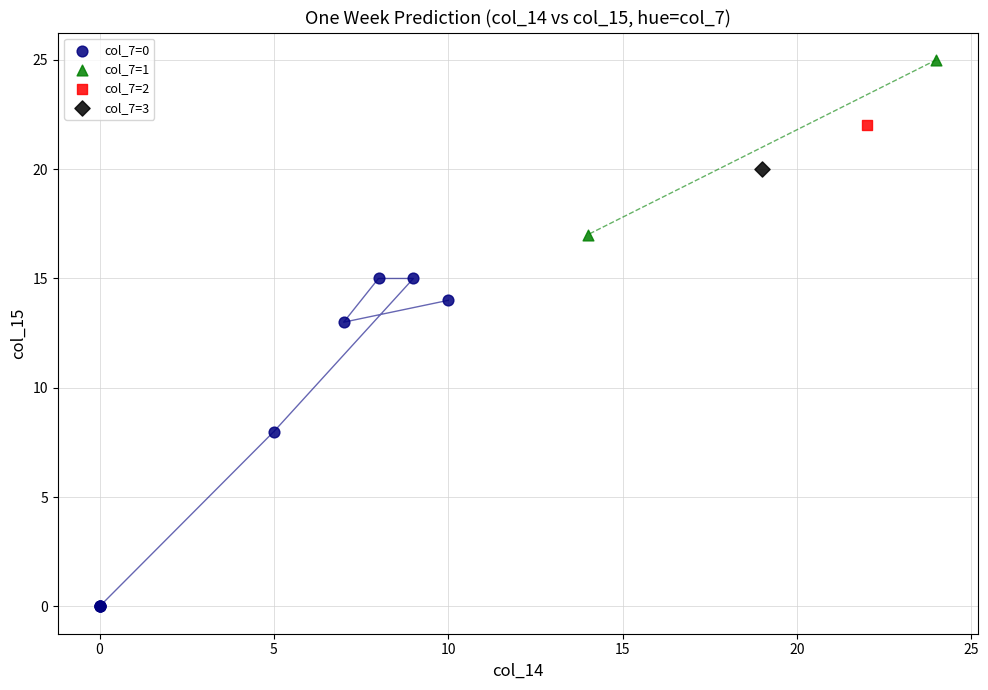

Which series reaches the maximum Y coordinate?

col_7=1